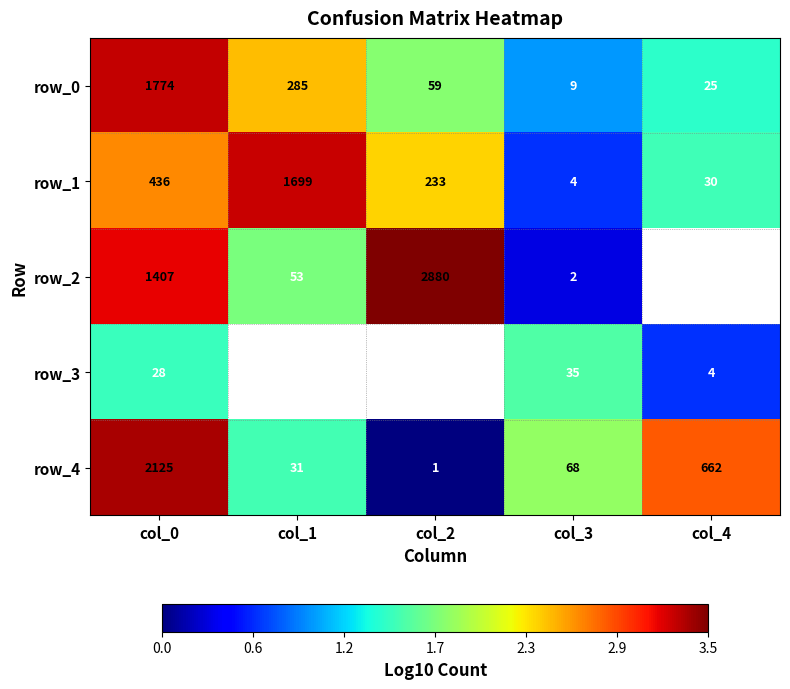

Which has a higher value, col_3 or col_1?

col_1